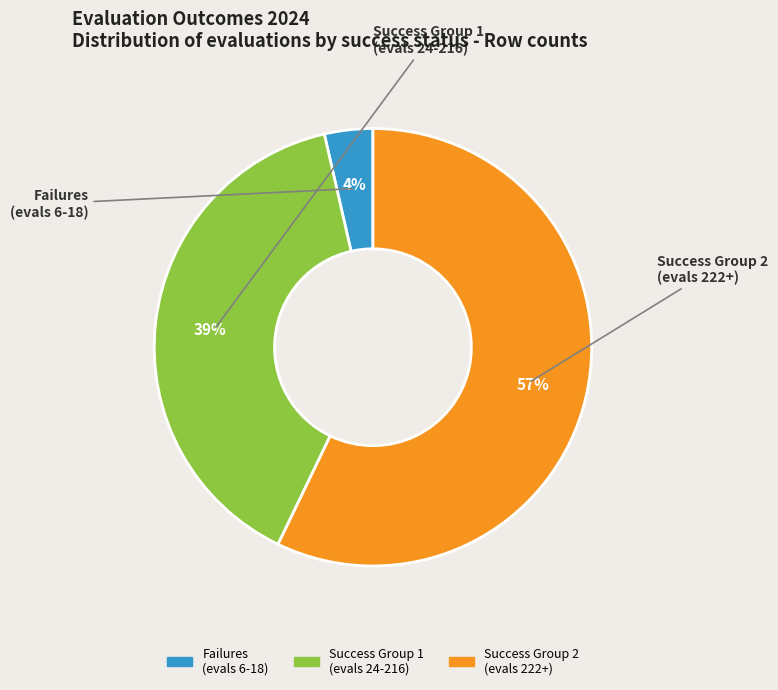

Is there any slice that represents more than half of the pie?

Yes